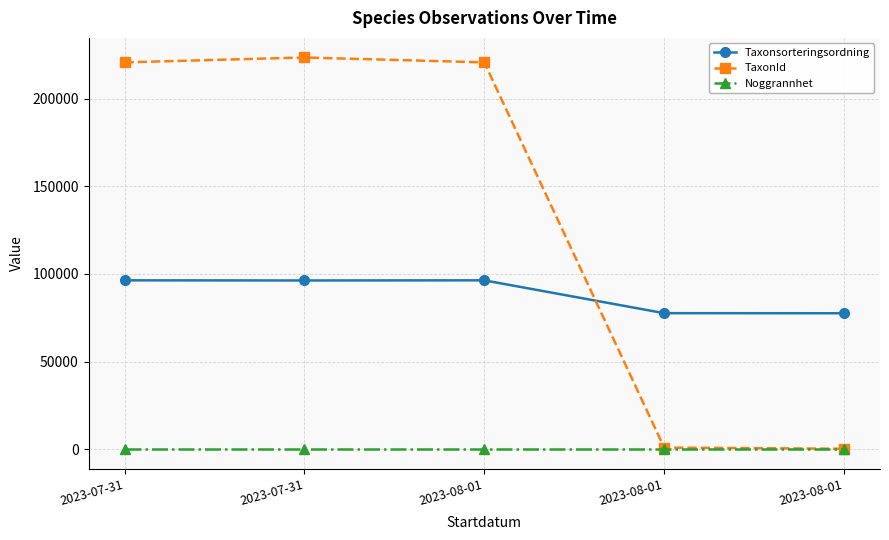

Which series has the largest total across all categories?

TaxonId